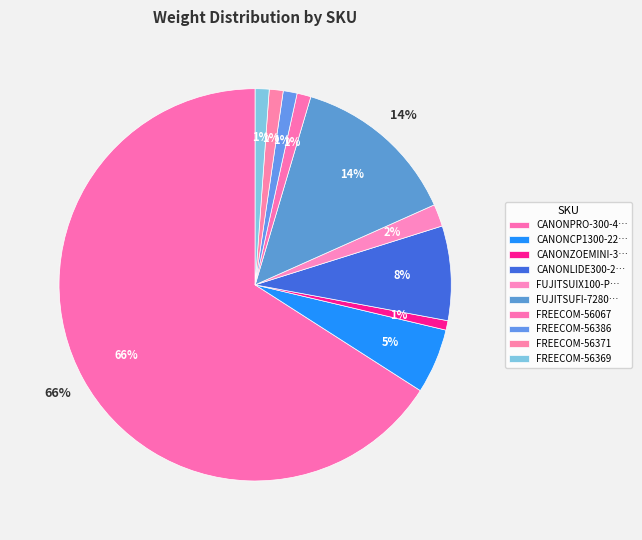

How many segments does this pie chart have?

10